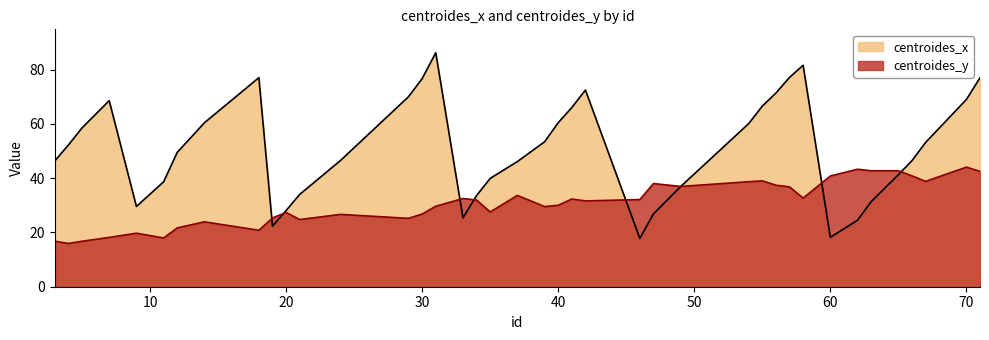

The value of centroides_x at 20 is 46.1. True or false?

False